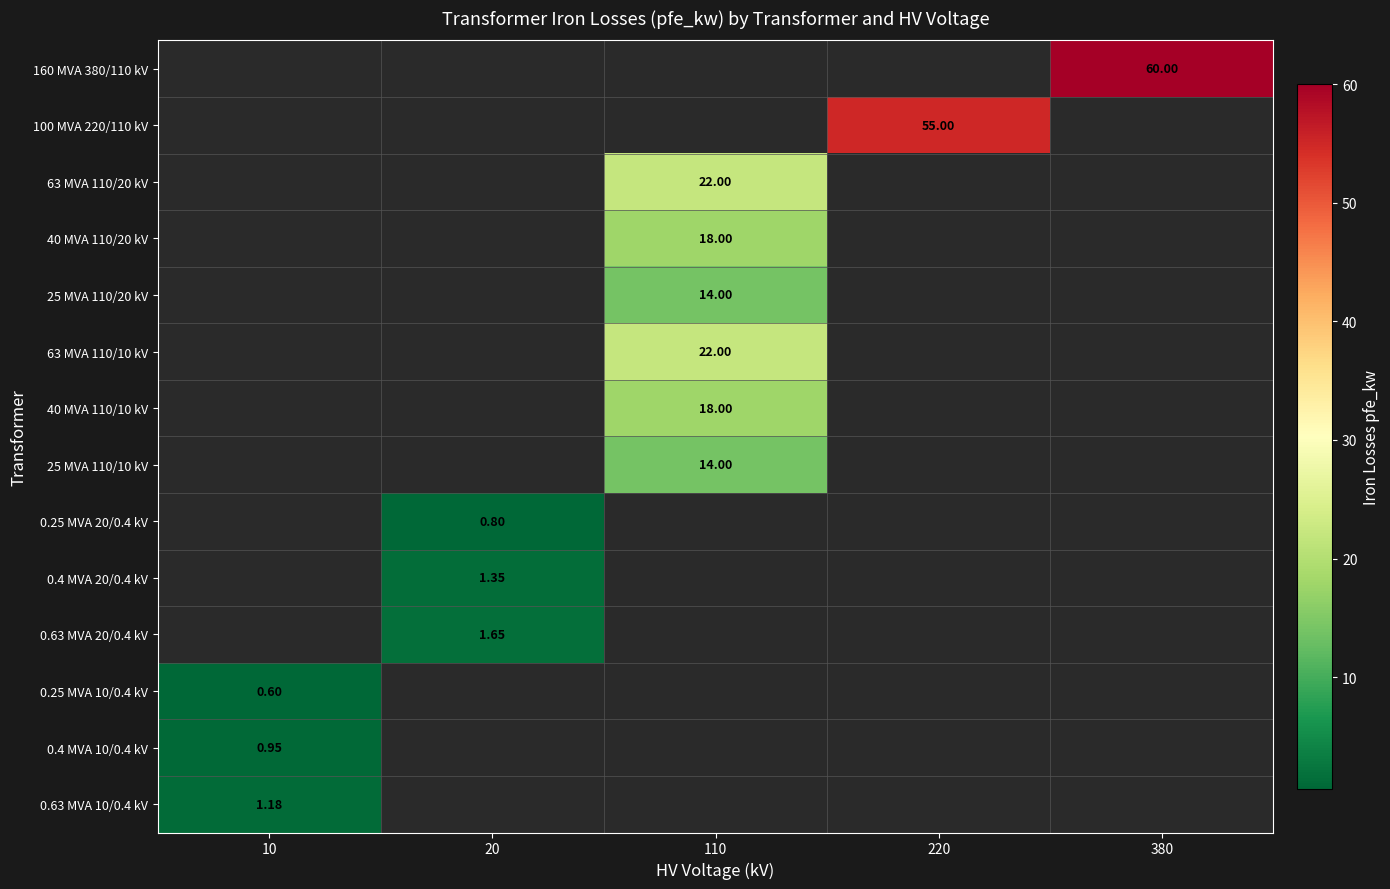

The 0.63 MVA 20/0.4 kV series shows 2.2 at 20. True or false?

False